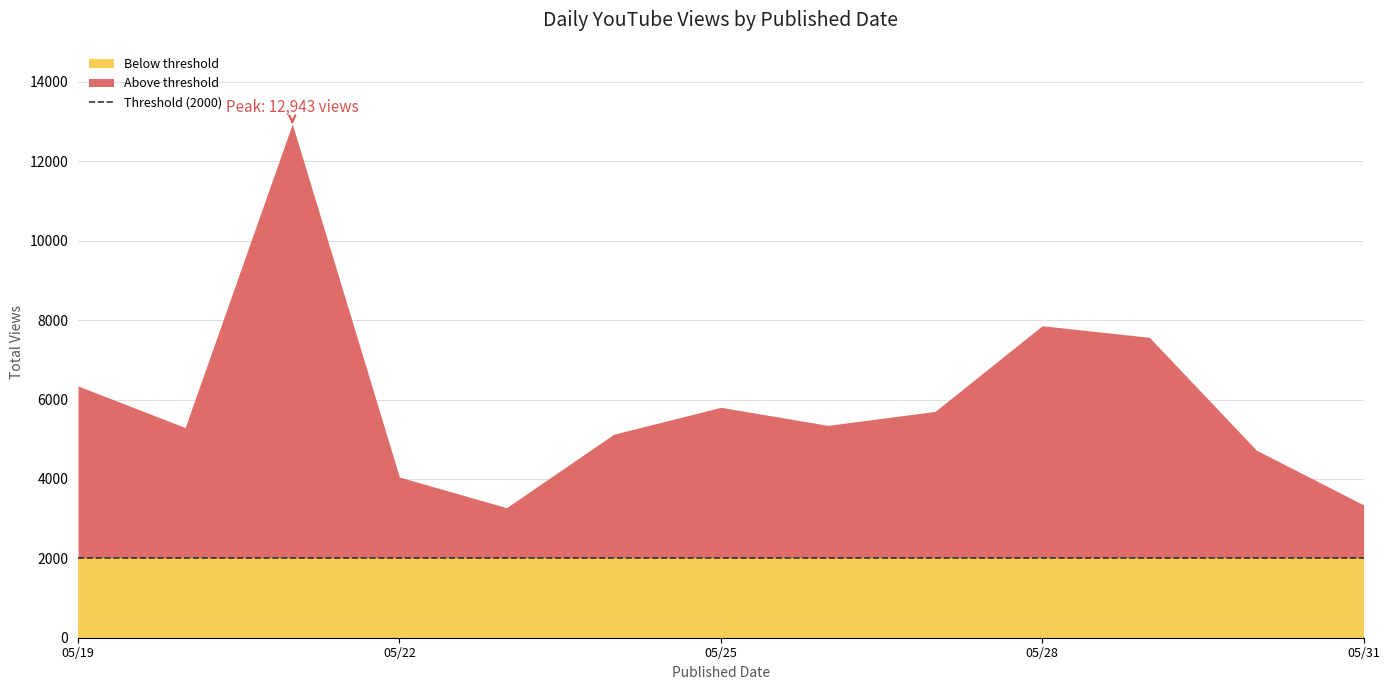

At which category does the chart reach its peak across all series?

2023-05-21